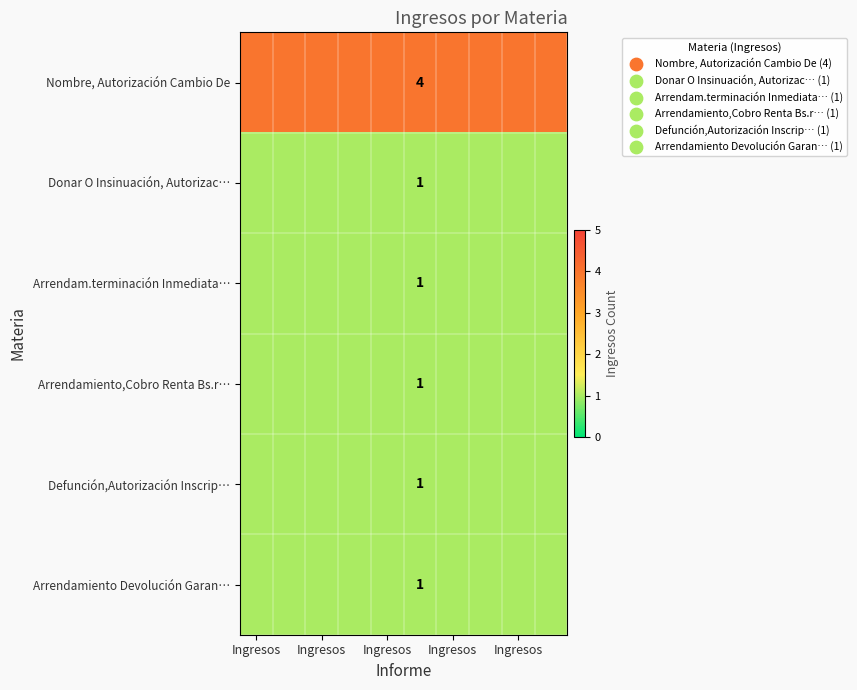

List the series in order of their peak value, lowest first.

Donar O Insinuación, Autorizac…, Arrendam.terminación Inmediata…, Arrendamiento,Cobro Renta Bs.r…, Defunción,Autorización Inscrip…, Arrendamiento Devolución Garan…, Nombre, Autorización Cambio De